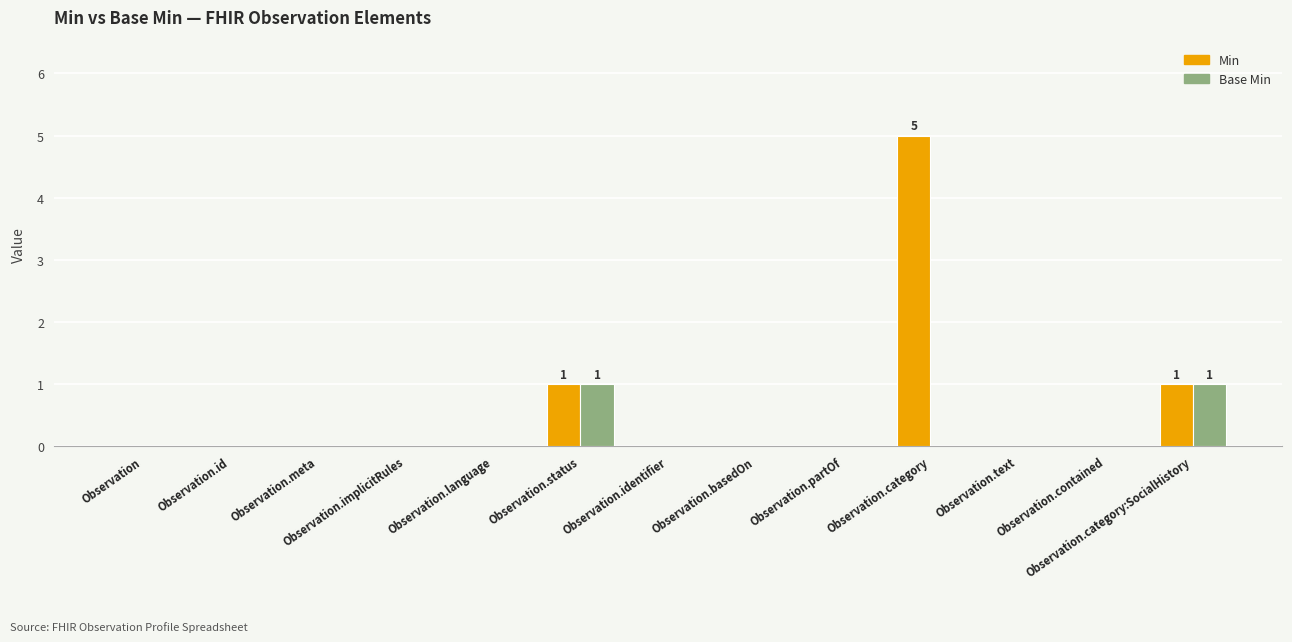

Which series has the widest spread of values?

Min